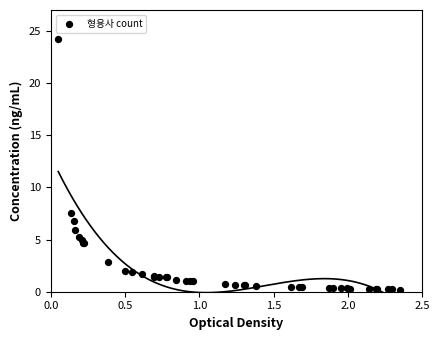

What Y value in the scatter plot is closest to 12?

7.6